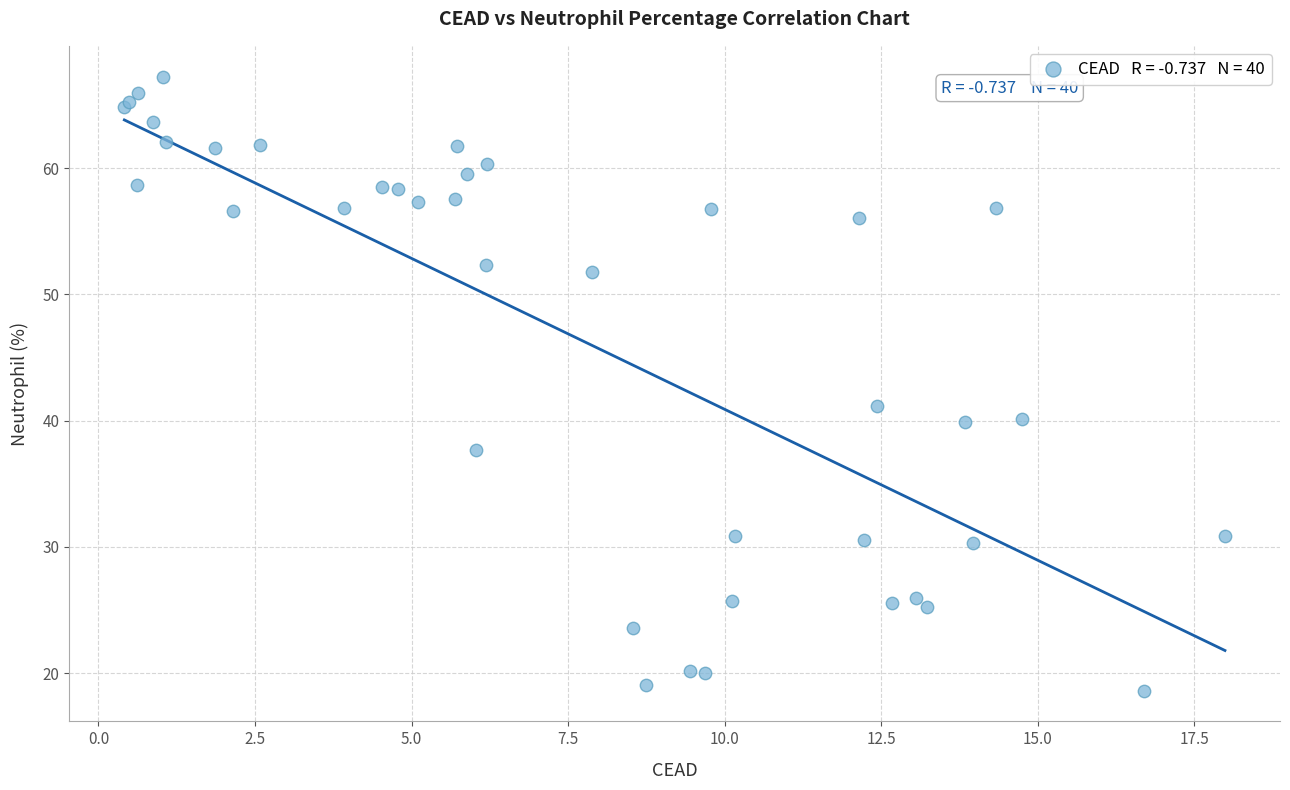

What Y value in the scatter plot is closest to 42?

41.1